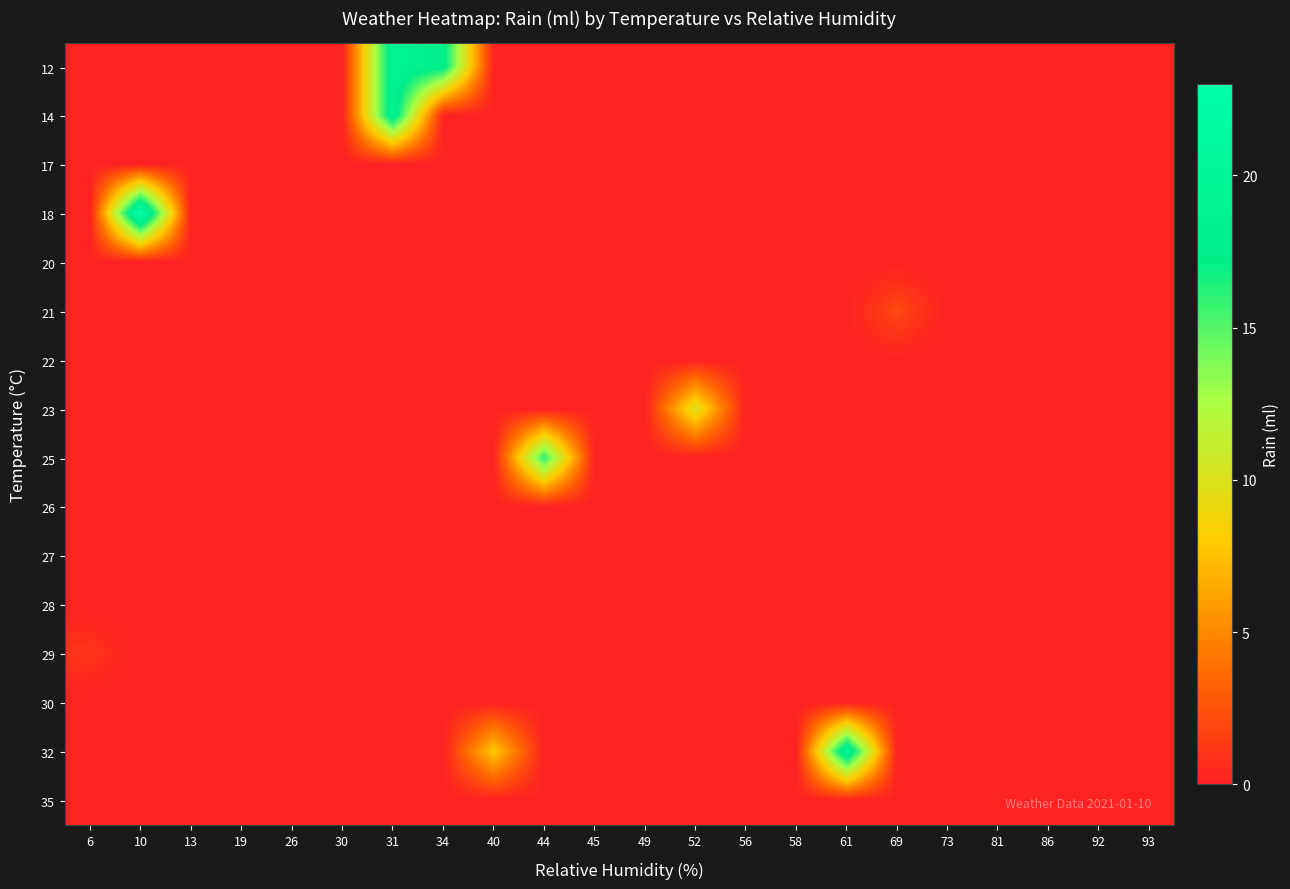

At how many categories does at least one series exceed 5?

7